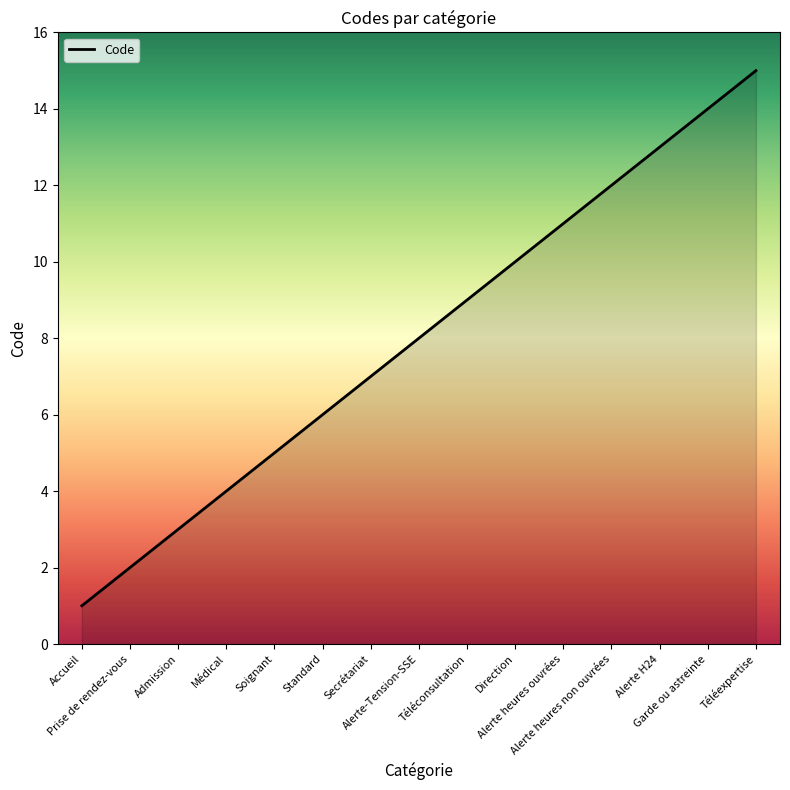

At which category does the chart reach its minimum across all series?

Accueil